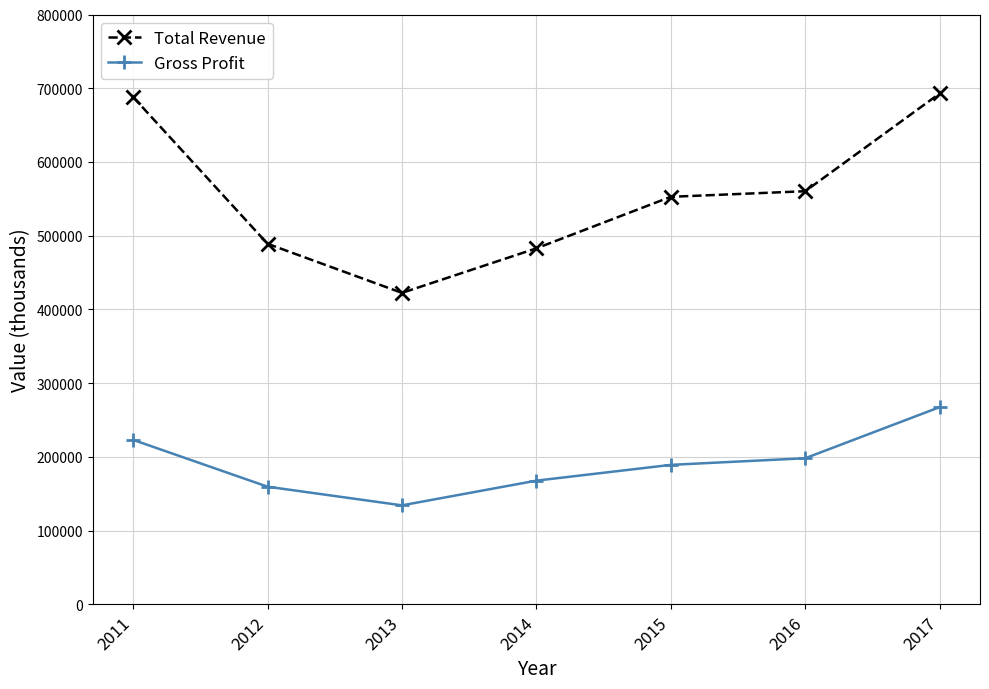

Reading left to right, extract all data points from this chart.

Total Revenue: 2011=688100	2012=489000	2013=422400	2014=482800	2015=552700	2016=560300	2017=692900
Gross Profit: 2011=223000	2012=159500	2013=134200	2014=167700	2015=189100	2016=198100	2017=267400